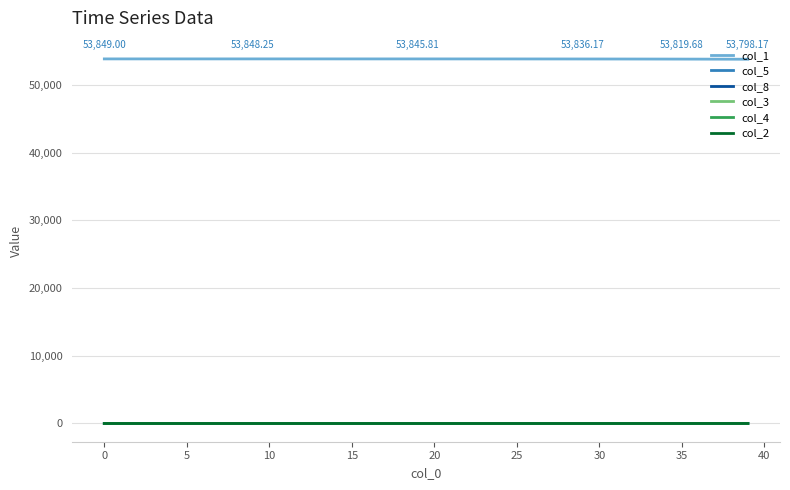

Which series has the largest total across all categories?

col_1